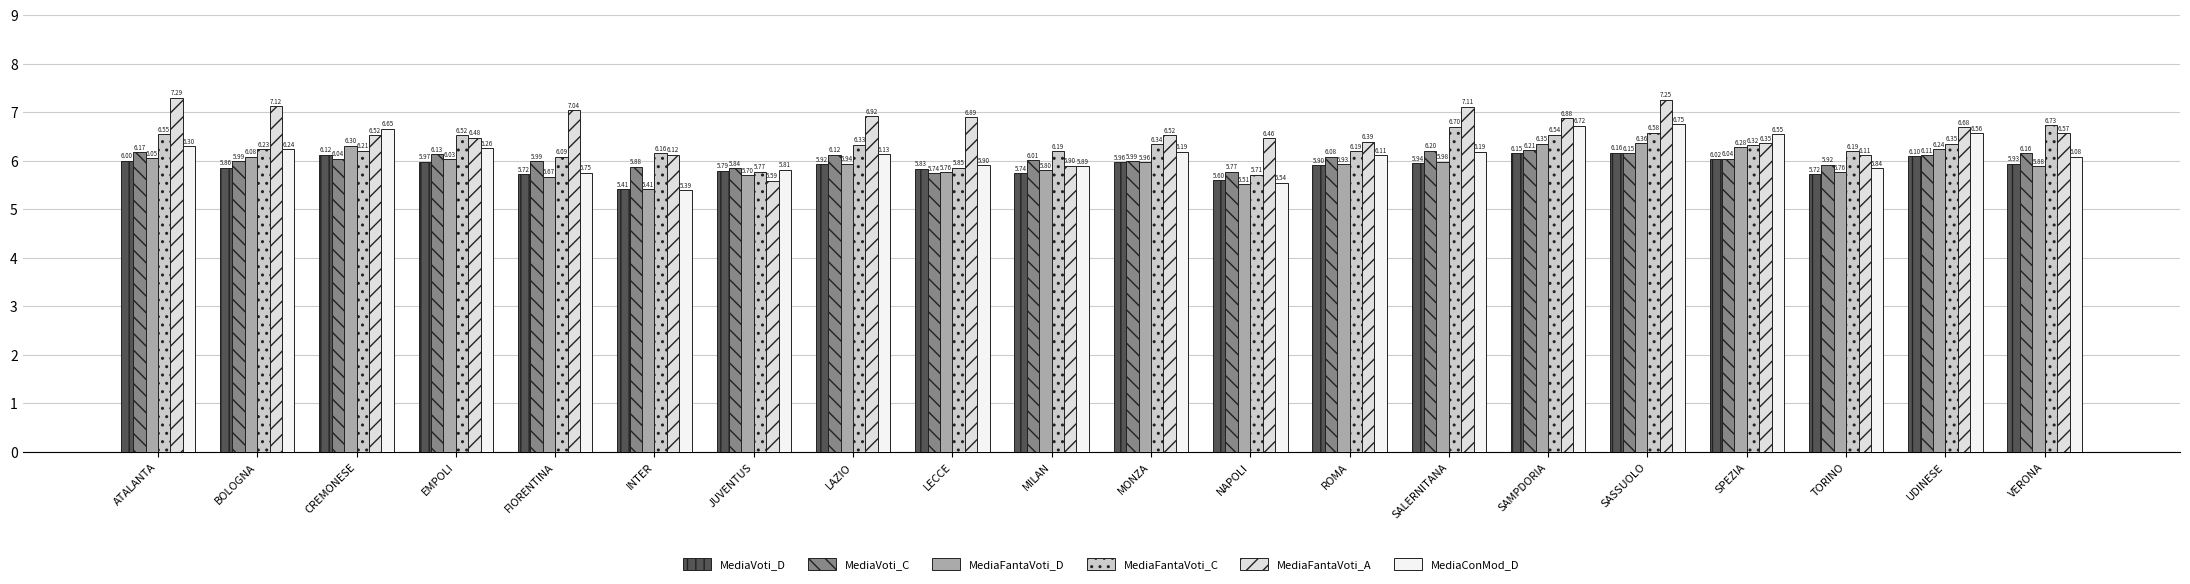

How many categories are shown in the chart?

20